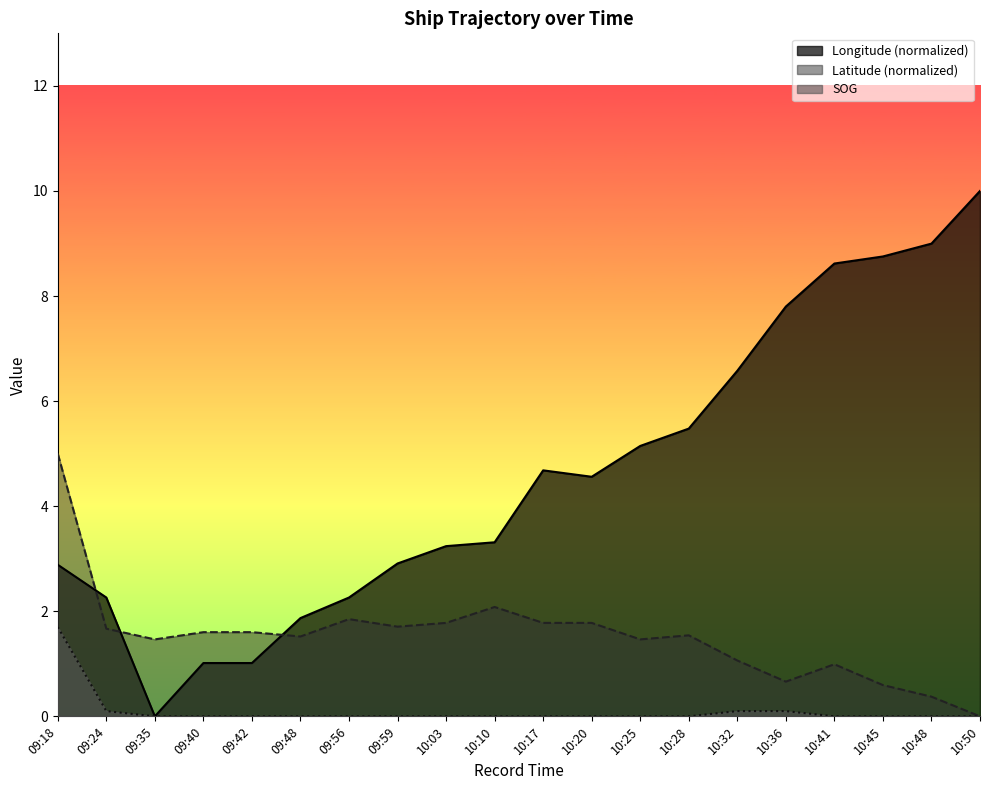

What position from the right is 09:35?

18